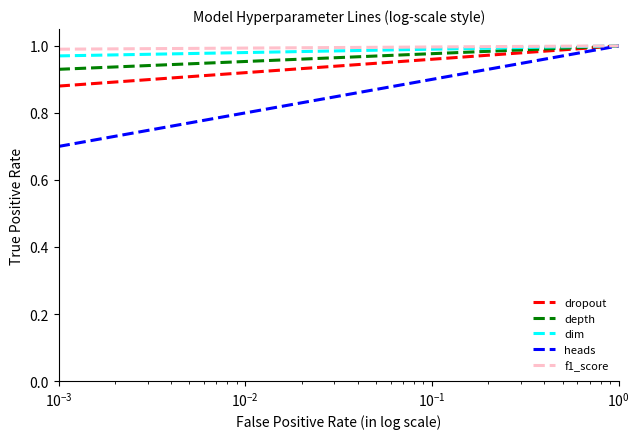

Which series has the widest spread of values?

heads